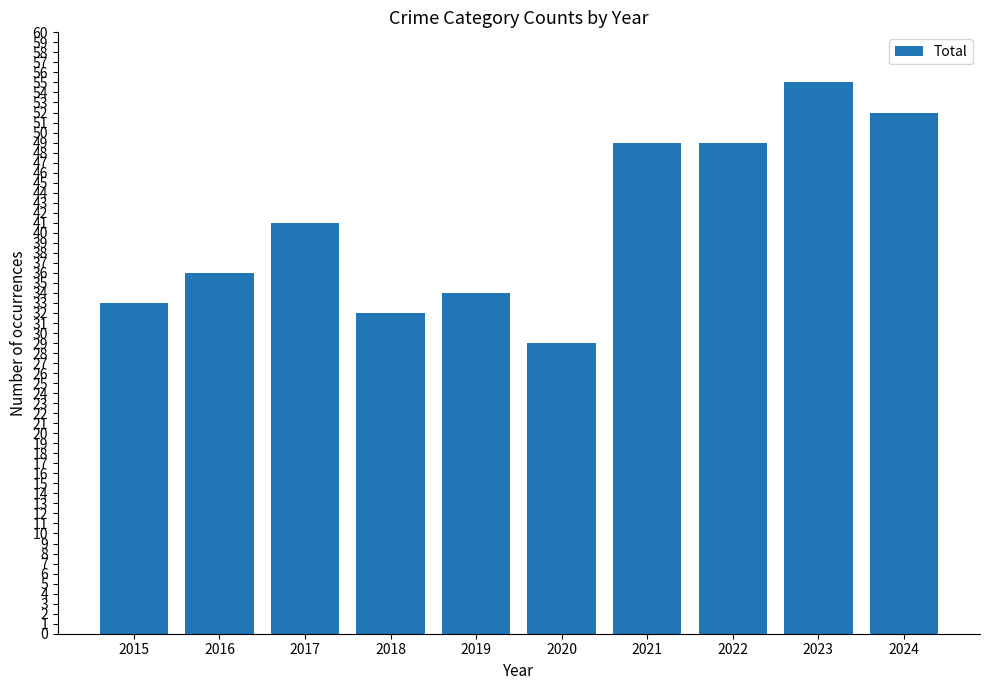

What is the change in value from 2015 to 2024?

+19